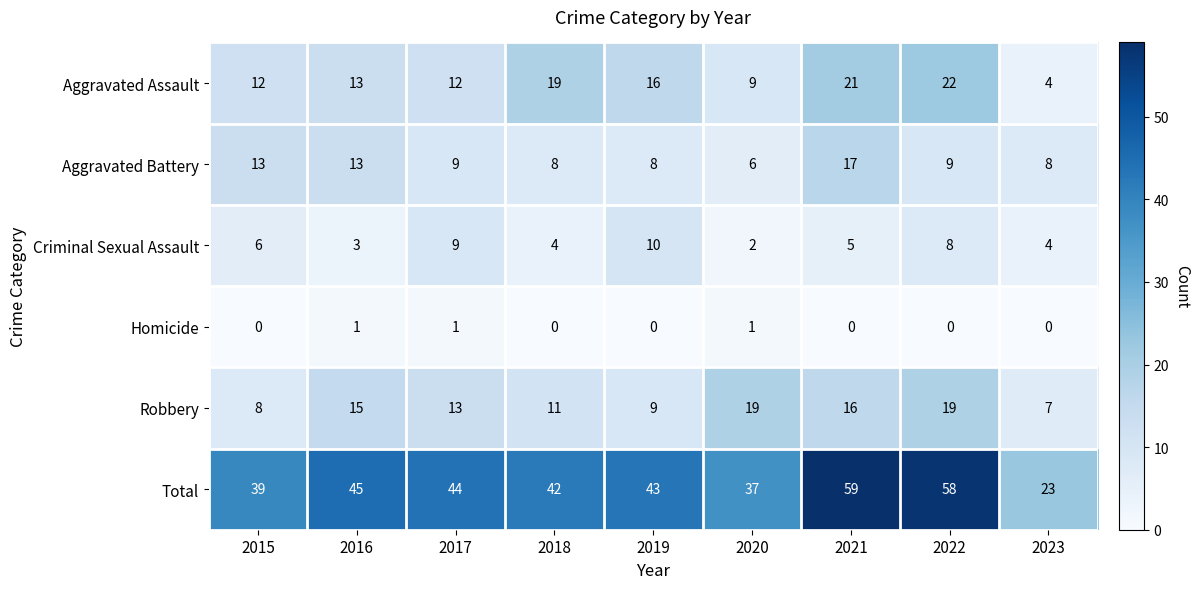

What is the difference between the highest and lowest values at 2020?

36